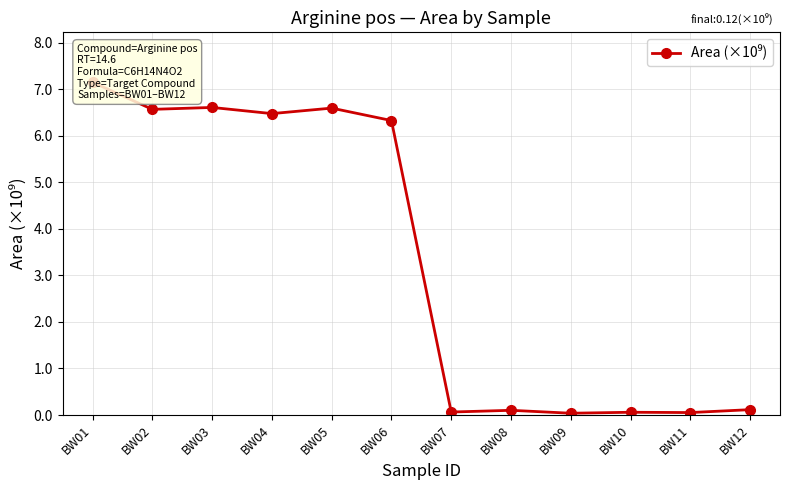

What is the difference between the second highest and second lowest values?

6.6